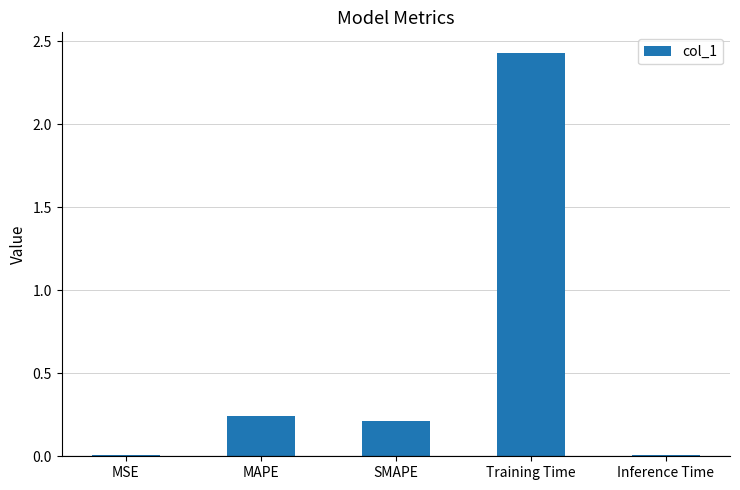

The chart shows a value of 0.8 at Training Time. True or false?

False